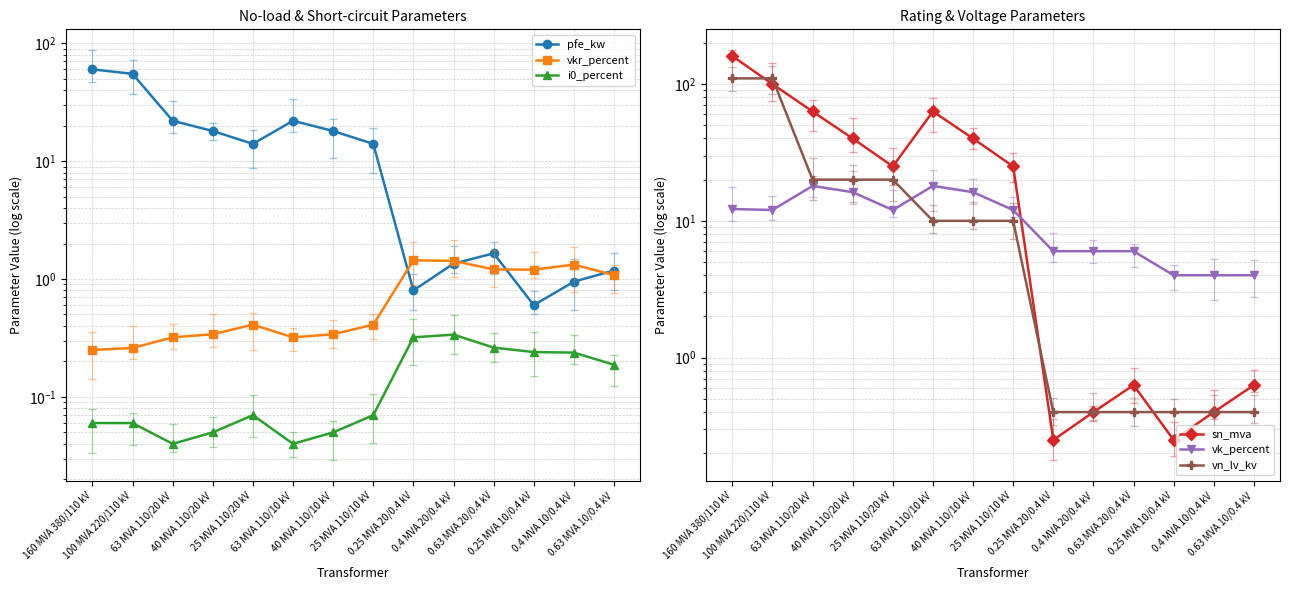

Reading left to right, what are all the values shown in this chart?

pfe_kw: 160 MVA 380/110 kV=60.0	100 MVA 220/110 kV=55.0	63 MVA 110/20 kV=22.0	40 MVA 110/20 kV=18.0	25 MVA 110/20 kV=14.0	63 MVA 110/10 kV=22.0	40 MVA 110/10 kV=18.0	25 MVA 110/10 kV=14.0	0.25 MVA 20/0.4 kV=0.8	0.4 MVA 20/0.4 kV=1.4	0.63 MVA 20/0.4 kV=1.6	0.25 MVA 10/0.4 kV=0.6	0.4 MVA 10/0.4 kV=0.9	0.63 MVA 10/0.4 kV=1.2
vkr_percent: 160 MVA 380/110 kV=0.2	100 MVA 220/110 kV=0.3	63 MVA 110/20 kV=0.3	40 MVA 110/20 kV=0.3	25 MVA 110/20 kV=0.4	63 MVA 110/10 kV=0.3	40 MVA 110/10 kV=0.3	25 MVA 110/10 kV=0.4	0.25 MVA 20/0.4 kV=1.4	0.4 MVA 20/0.4 kV=1.4	0.63 MVA 20/0.4 kV=1.2	0.25 MVA 10/0.4 kV=1.2	0.4 MVA 10/0.4 kV=1.3	0.63 MVA 10/0.4 kV=1.1
i0_percent: 160 MVA 380/110 kV=0.1	100 MVA 220/110 kV=0.1	63 MVA 110/20 kV=0.0	40 MVA 110/20 kV=0.1	25 MVA 110/20 kV=0.1	63 MVA 110/10 kV=0.0	40 MVA 110/10 kV=0.1	25 MVA 110/10 kV=0.1	0.25 MVA 20/0.4 kV=0.3	0.4 MVA 20/0.4 kV=0.3	0.63 MVA 20/0.4 kV=0.3	0.25 MVA 10/0.4 kV=0.2	0.4 MVA 10/0.4 kV=0.2	0.63 MVA 10/0.4 kV=0.2
sn_mva: 160 MVA 380/110 kV=160.0	100 MVA 220/110 kV=100.0	63 MVA 110/20 kV=63.0	40 MVA 110/20 kV=40.0	25 MVA 110/20 kV=25.0	63 MVA 110/10 kV=63.0	40 MVA 110/10 kV=40.0	25 MVA 110/10 kV=25.0	0.25 MVA 20/0.4 kV=0.2	0.4 MVA 20/0.4 kV=0.4	0.63 MVA 20/0.4 kV=0.6	0.25 MVA 10/0.4 kV=0.2	0.4 MVA 10/0.4 kV=0.4	0.63 MVA 10/0.4 kV=0.6
vk_percent: 160 MVA 380/110 kV=12.2	100 MVA 220/110 kV=12.0	63 MVA 110/20 kV=18.0	40 MVA 110/20 kV=16.2	25 MVA 110/20 kV=12.0	63 MVA 110/10 kV=18.0	40 MVA 110/10 kV=16.2	25 MVA 110/10 kV=12.0	0.25 MVA 20/0.4 kV=6.0	0.4 MVA 20/0.4 kV=6.0	0.63 MVA 20/0.4 kV=6.0	0.25 MVA 10/0.4 kV=4.0	0.4 MVA 10/0.4 kV=4.0	0.63 MVA 10/0.4 kV=4.0
vn_lv_kv: 160 MVA 380/110 kV=110.0	100 MVA 220/110 kV=110.0	63 MVA 110/20 kV=20.0	40 MVA 110/20 kV=20.0	25 MVA 110/20 kV=20.0	63 MVA 110/10 kV=10.0	40 MVA 110/10 kV=10.0	25 MVA 110/10 kV=10.0	0.25 MVA 20/0.4 kV=0.4	0.4 MVA 20/0.4 kV=0.4	0.63 MVA 20/0.4 kV=0.4	0.25 MVA 10/0.4 kV=0.4	0.4 MVA 10/0.4 kV=0.4	0.63 MVA 10/0.4 kV=0.4